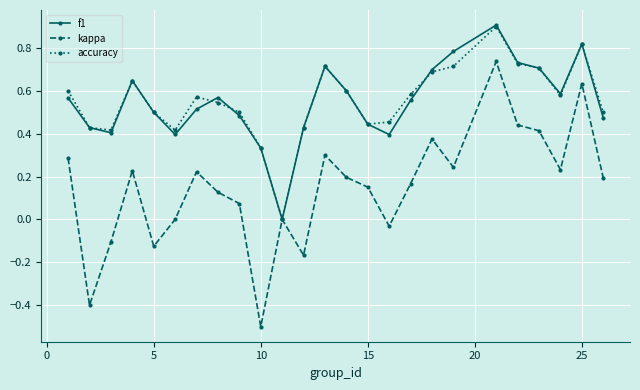

Which series has the largest range (max minus min)?

kappa